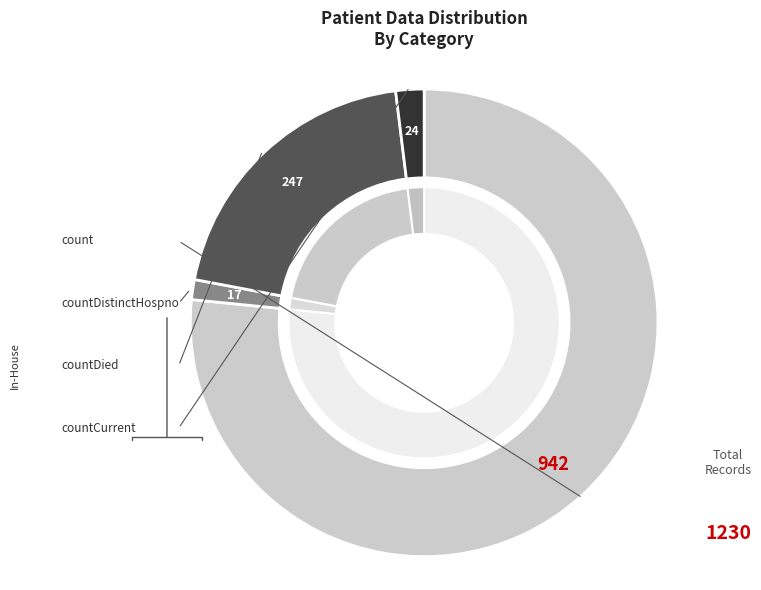

Which has a higher value, count or countDistinctHospno?

count